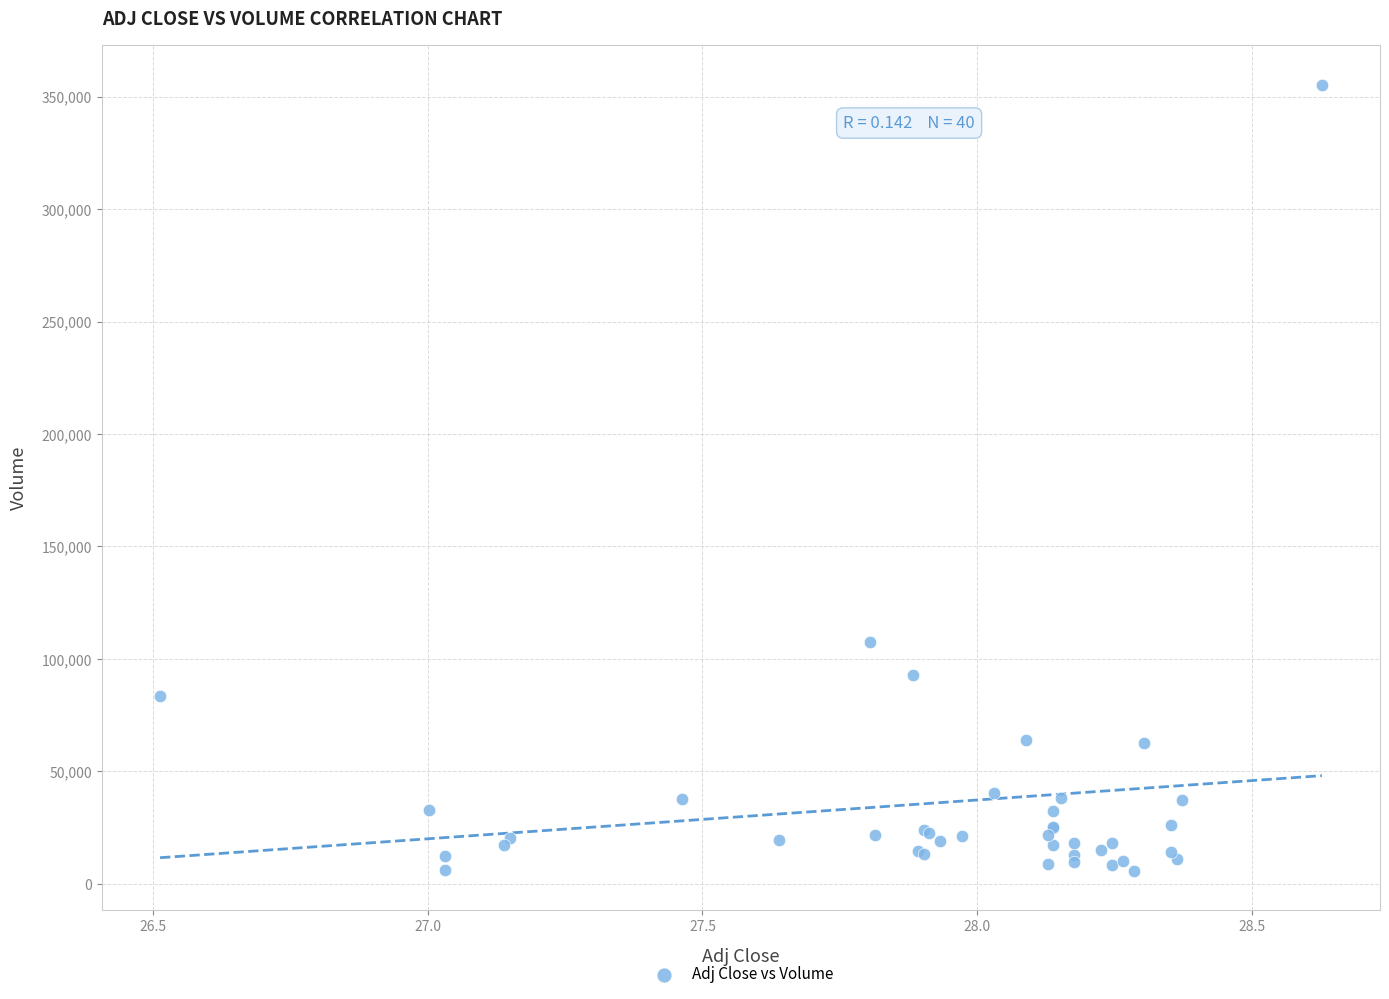

What Y value in the scatter plot is closest to 180550?

107400